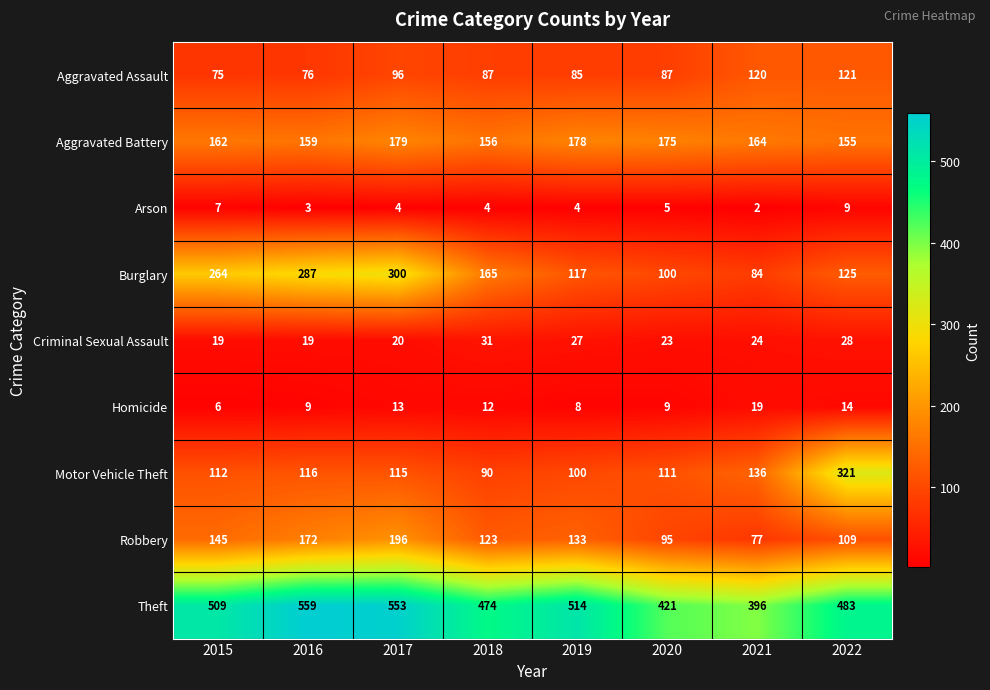

The value of Burglary at 2015 is 264. True or false?

True